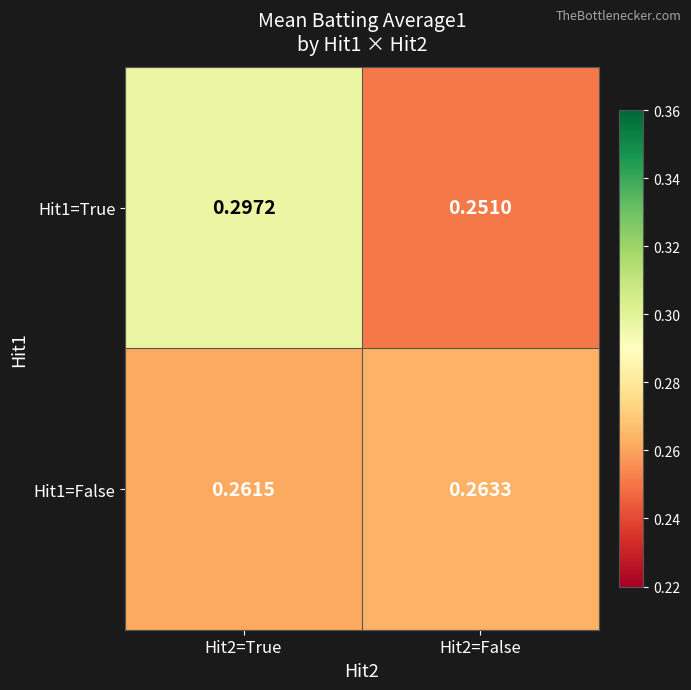

How many distinct data groups are displayed?

2